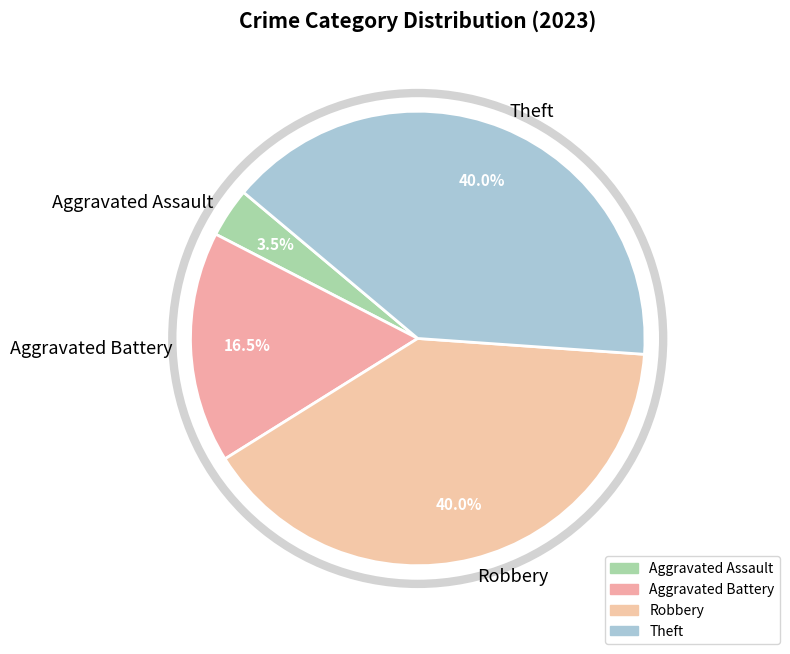

To the nearest percent, what is the difference between the Aggravated Assault and Theft slice percentages?

36%